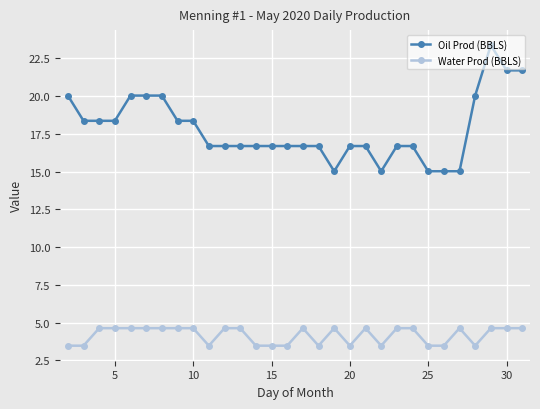

At how many categories does at least one series exceed 5?

30